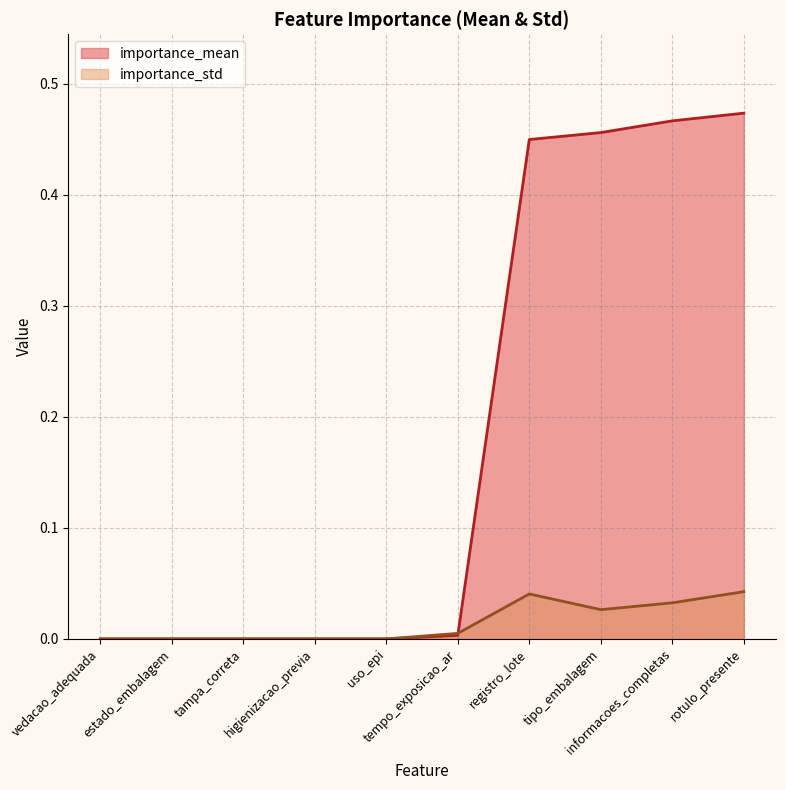

What are all the series names shown in the legend?

importance_mean, importance_std